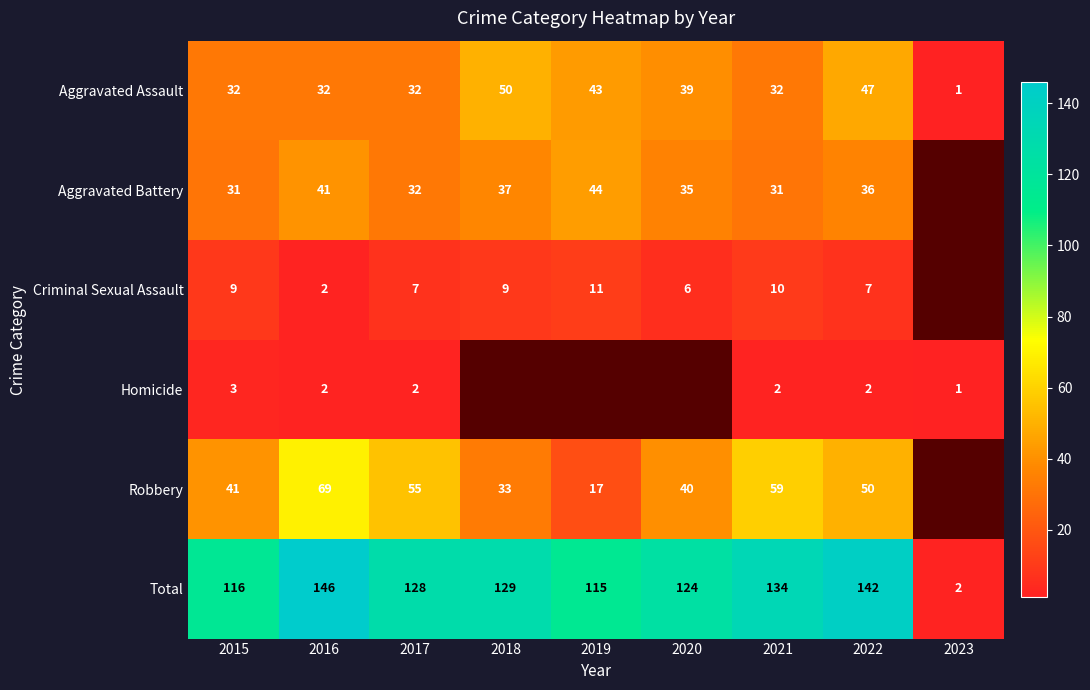

Is the value of Homicide at 2021 greater than the value of Aggravated Battery at 2017?

No